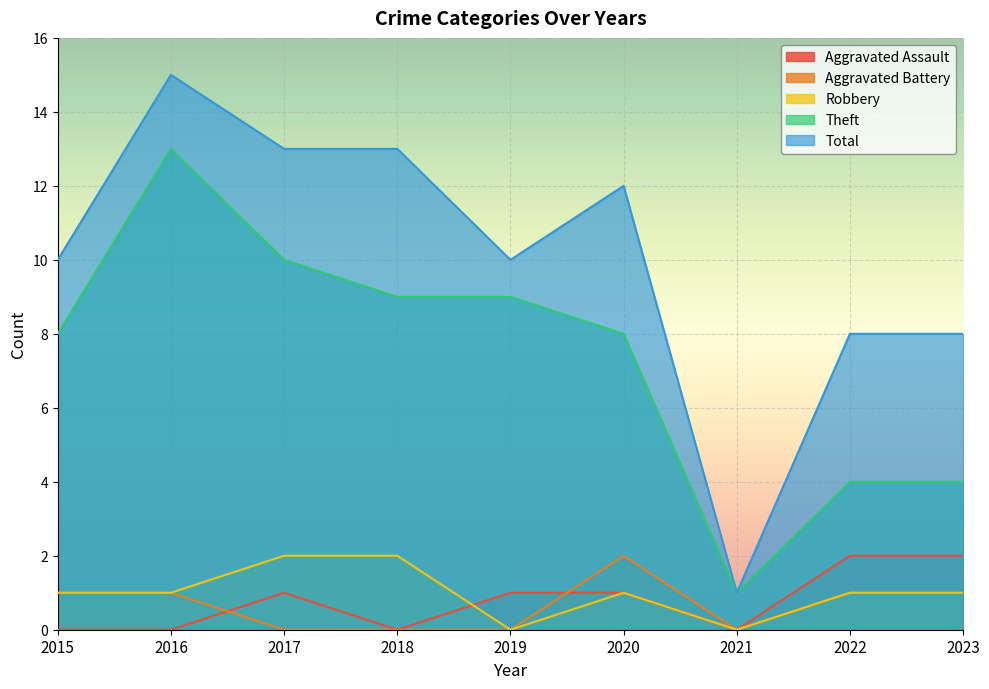

Is the value of Aggravated Assault at 2018 greater than the value of Theft at 2023?

No